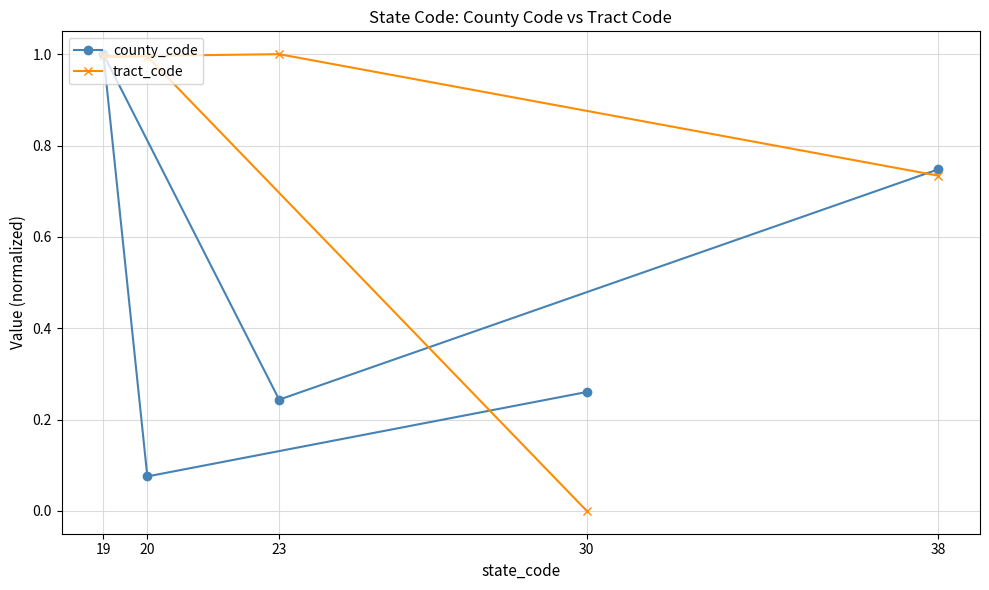

What is the value of the tract_code point at the 2nd from the left?

1.0